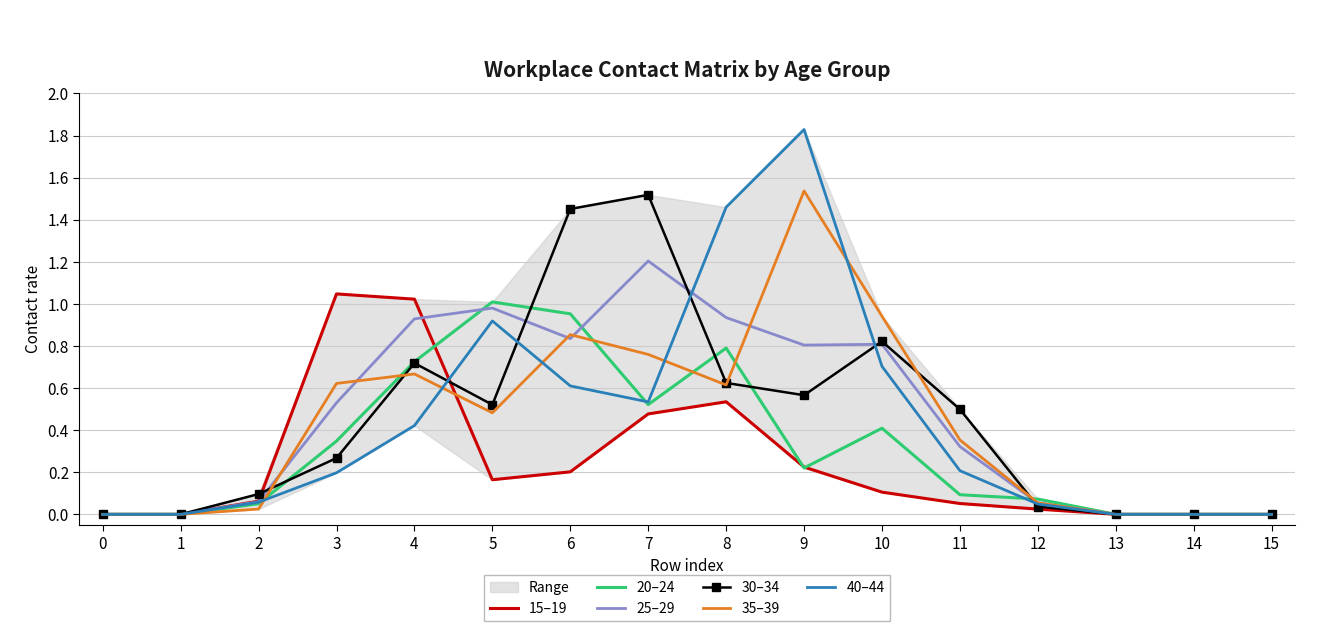

Where do 40–44 and 30–34 first cross each other?

4 and 5